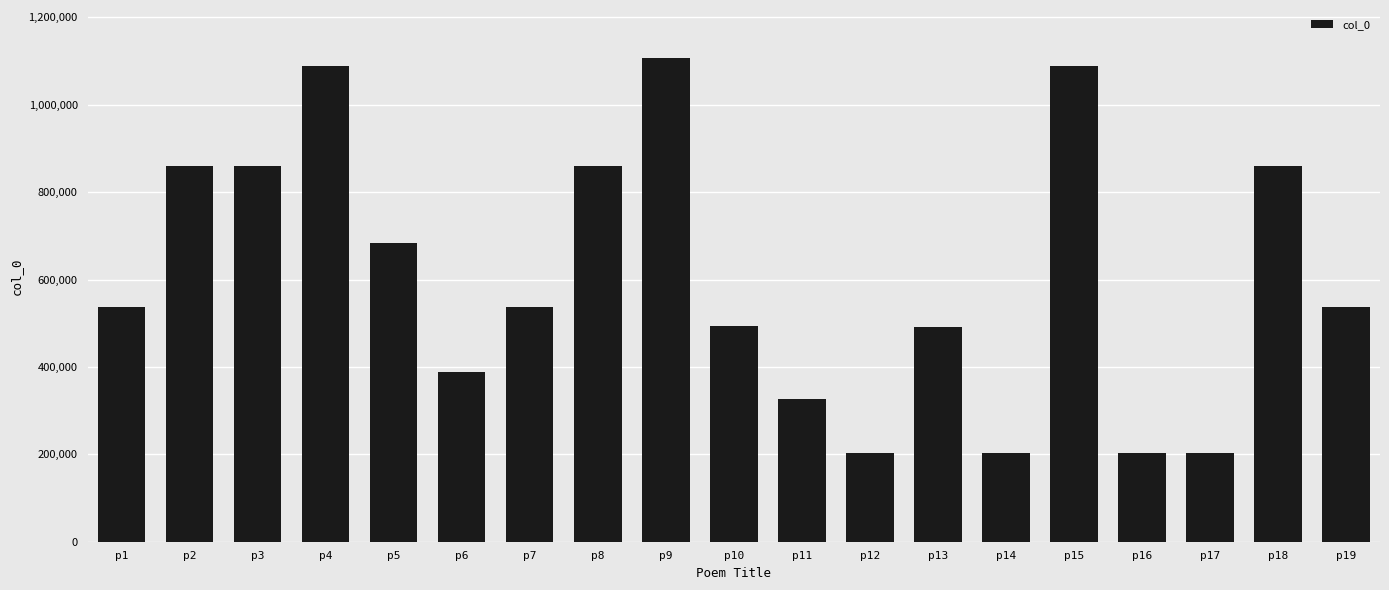

What is the sum of all values?

11535600